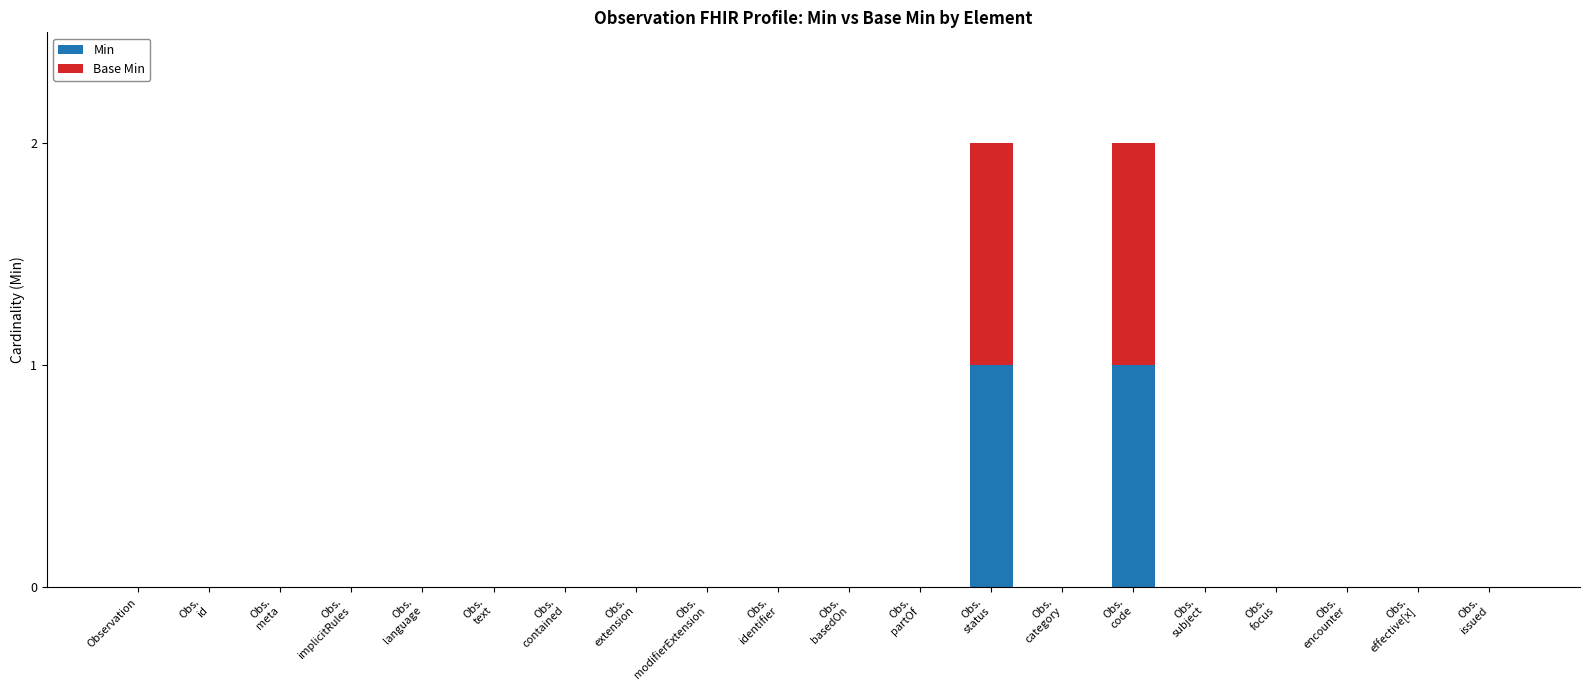

Rank the series by their maximum value, from lowest to highest.

Min, Base Min